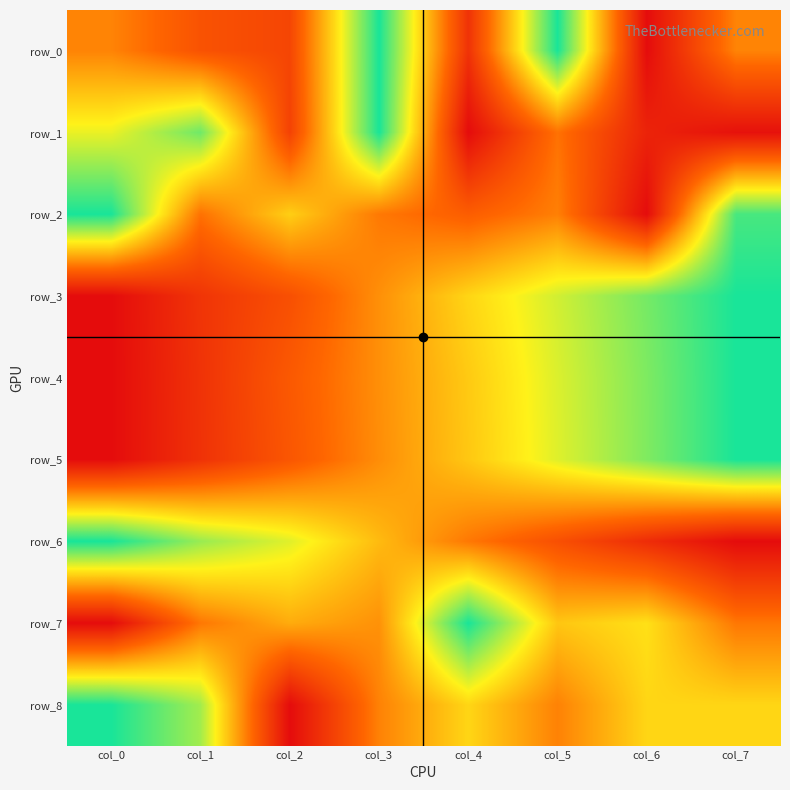

The value of row_4 at col_3 is 0.7. True or false?

False